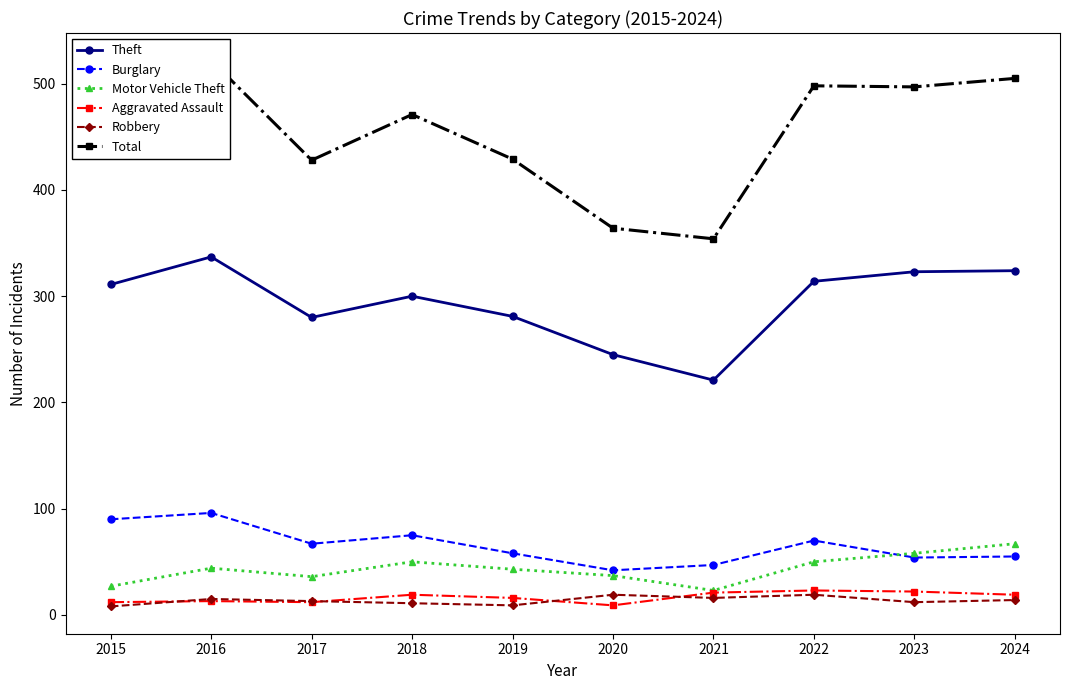

At which category does Total reach its first local valley?

2017